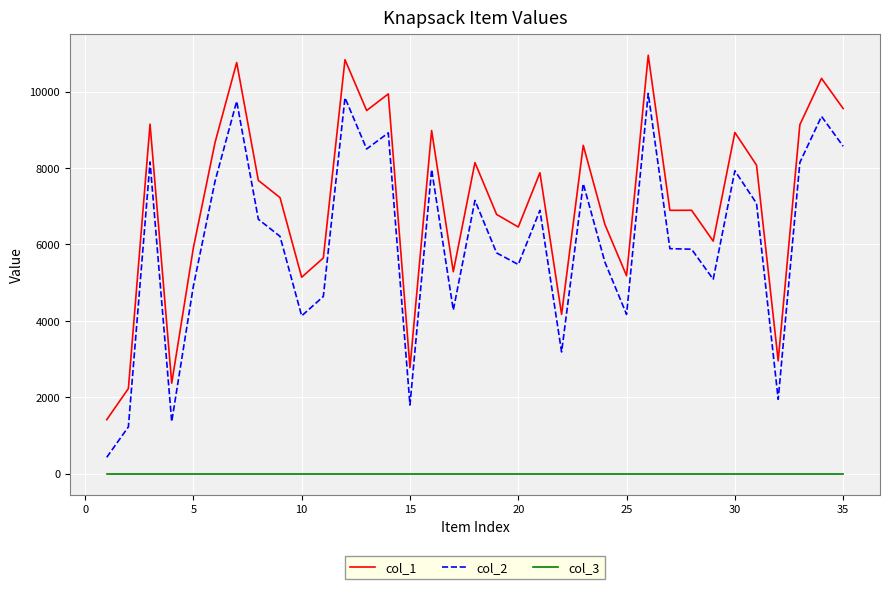

What is the difference between the maximum and second lowest values in the col_2 series?

8727